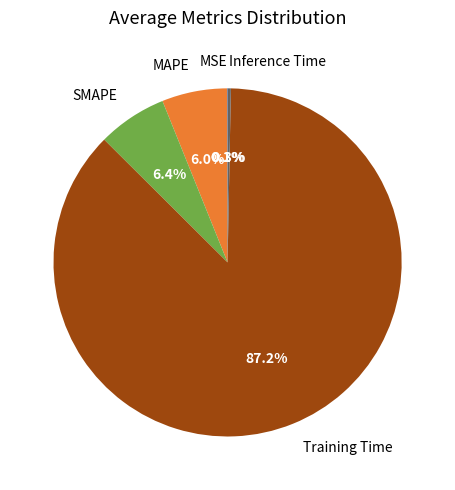

To the nearest percent, what percentage of the pie is MAPE?

6%